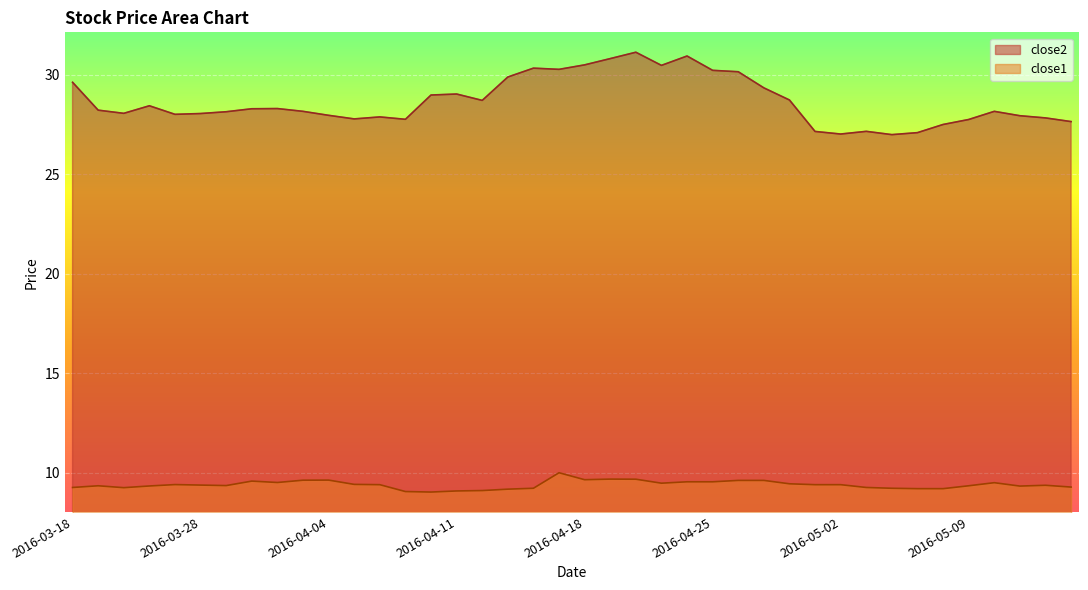

How many lines are shown in the chart?

2